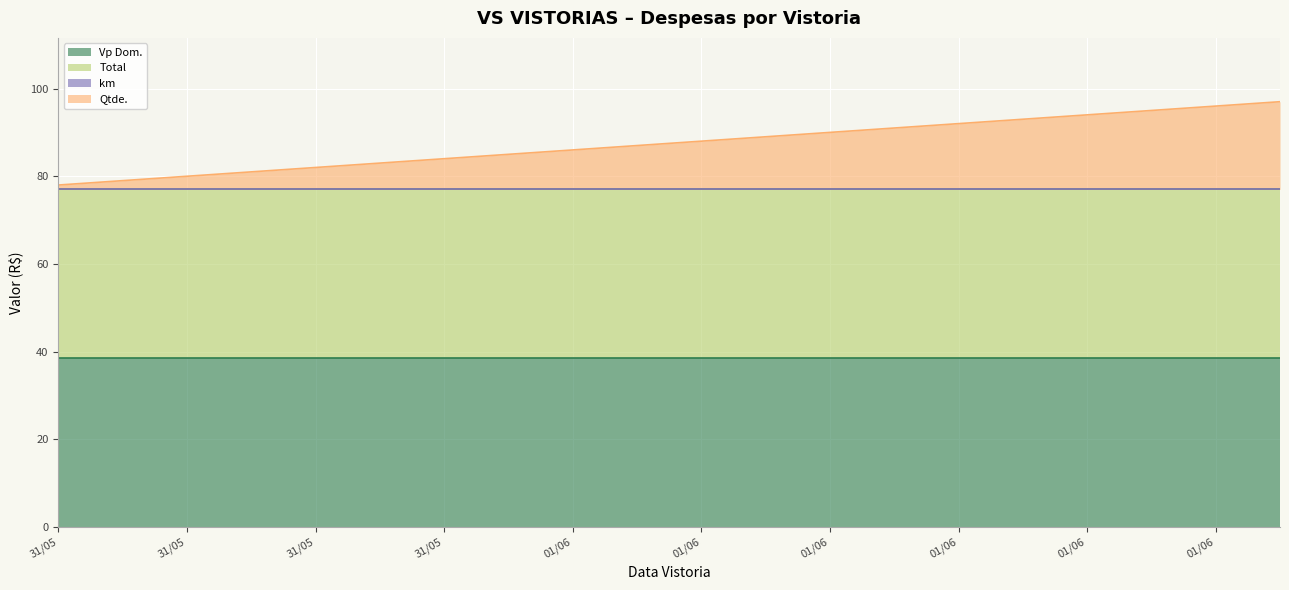

Does the chart display data point markers on the line(s)?

No